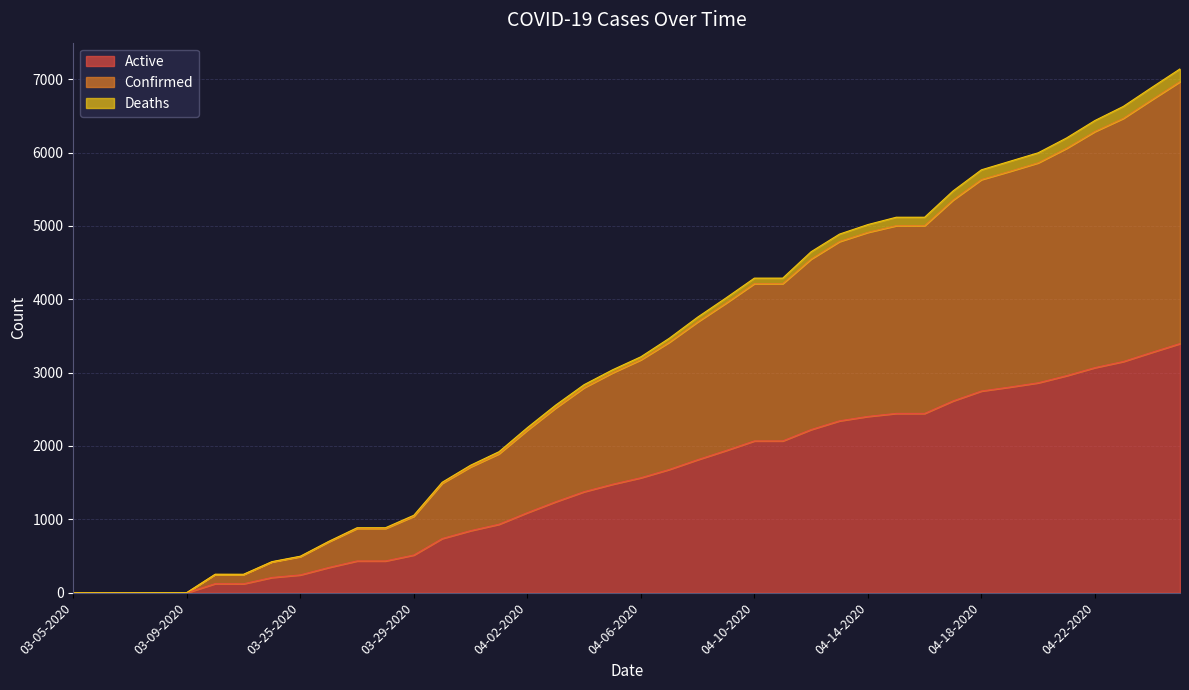

The Active series shows 3068 at 04-22-2020. True or false?

True